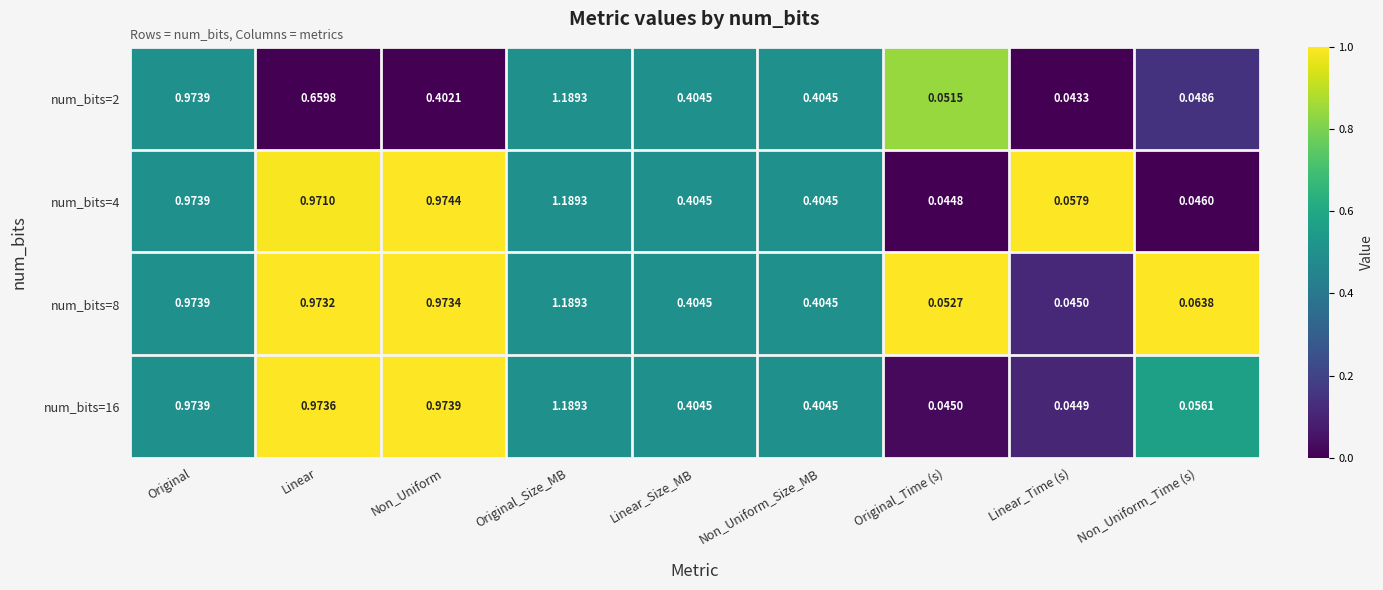

Which category has the lowest value across all series?

Linear_Time (s)